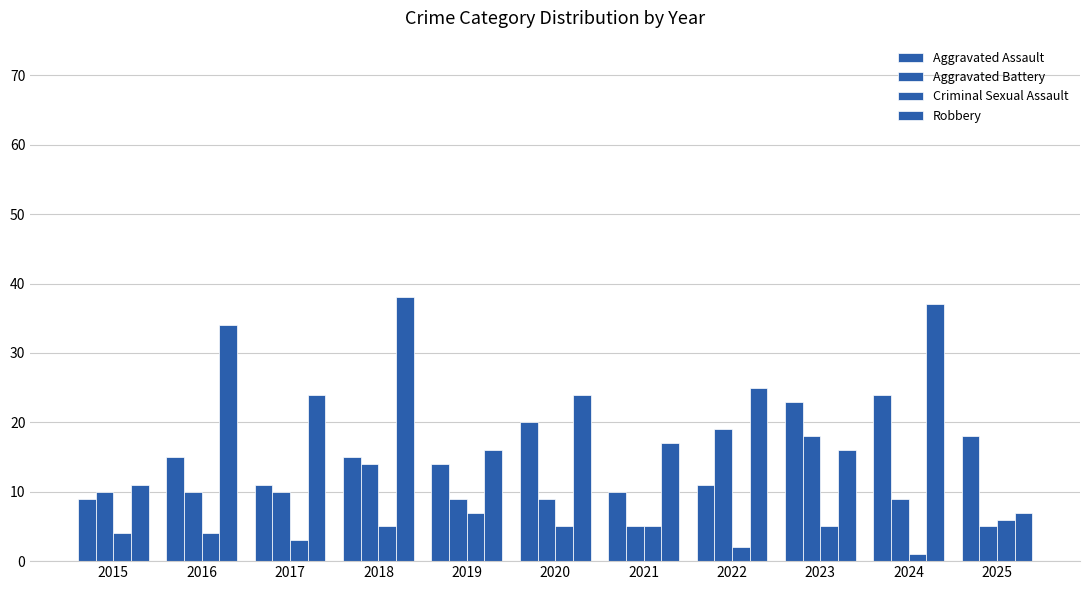

Does the chart contain stacked bars?

No